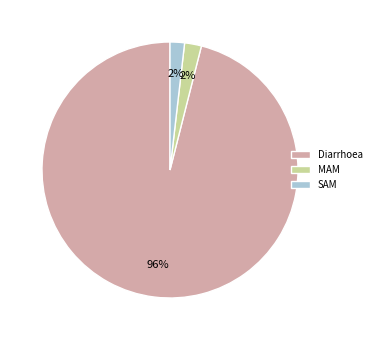

Is MAM the majority of the pie?

No